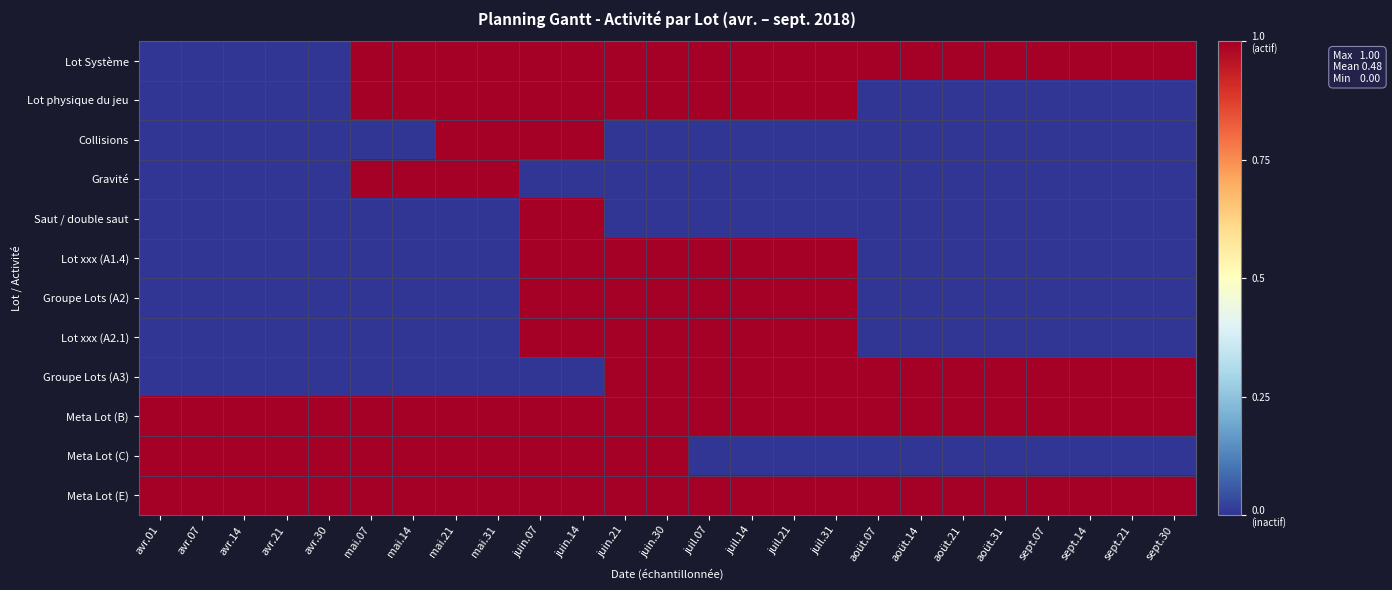

What is the difference between the highest and lowest values at juin.21?

1